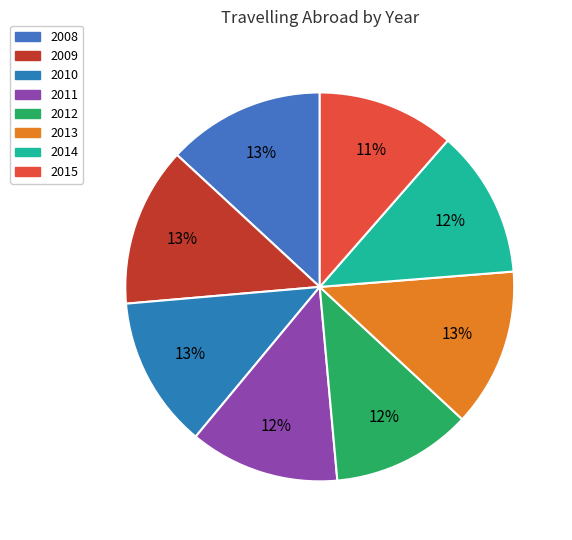

The 2011 slice represents 20% of the pie. True or false?

False